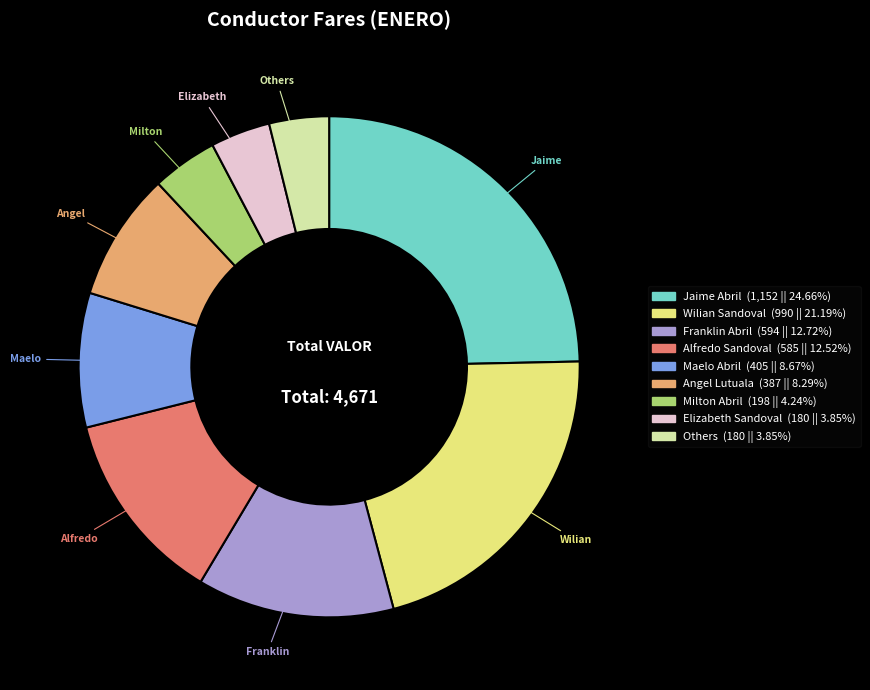

Is there any slice that represents more than half of the pie?

No